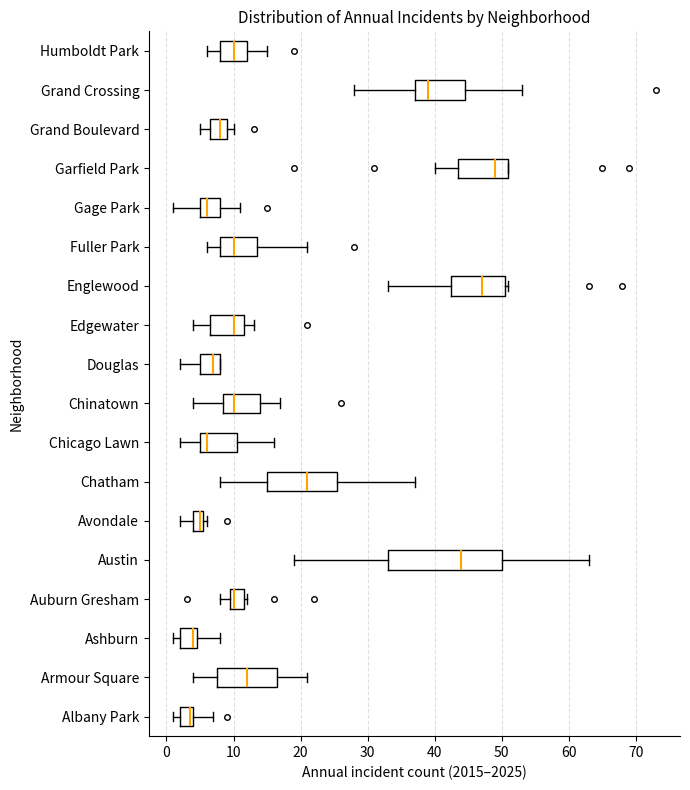

Comparing the boxes themselves (not the whiskers), which one is the widest?

Austin